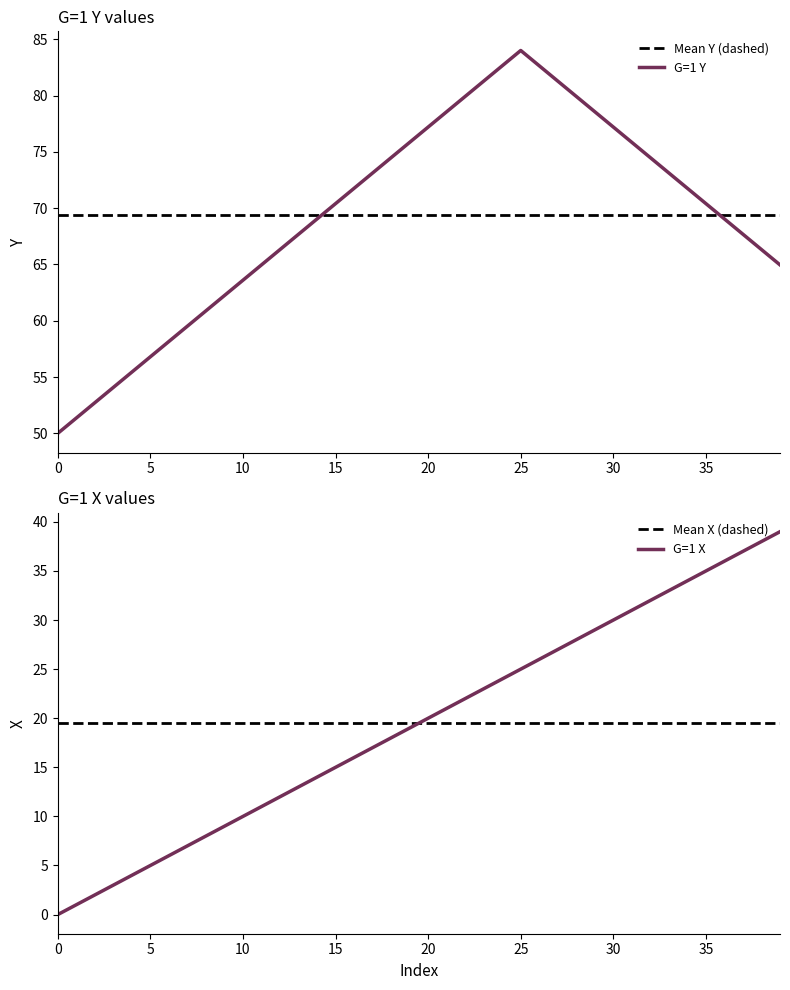

Where is G=1 X nearest to the value 19?

19